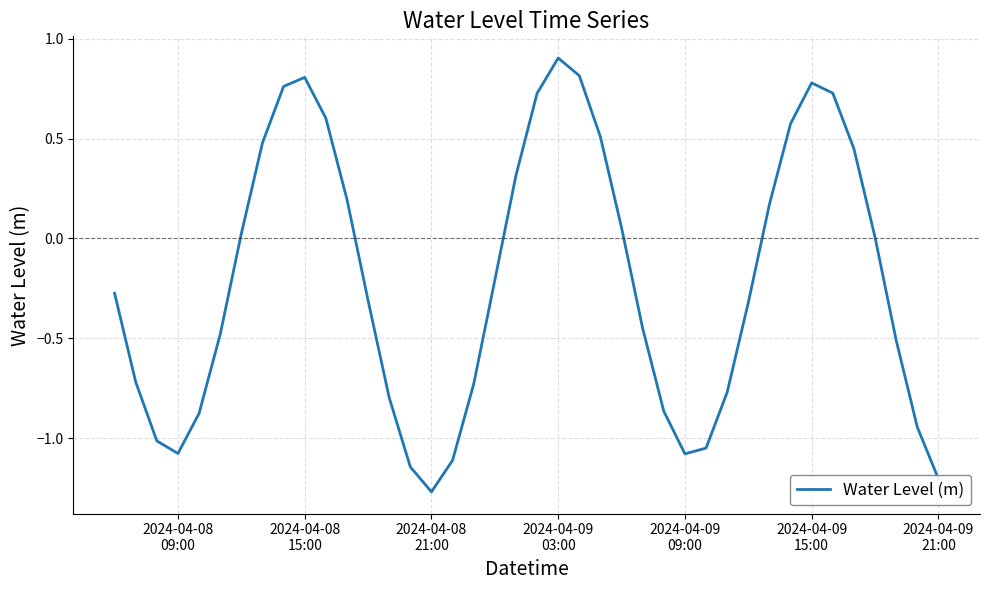

Is this an area chart (filled region under the line)?

No